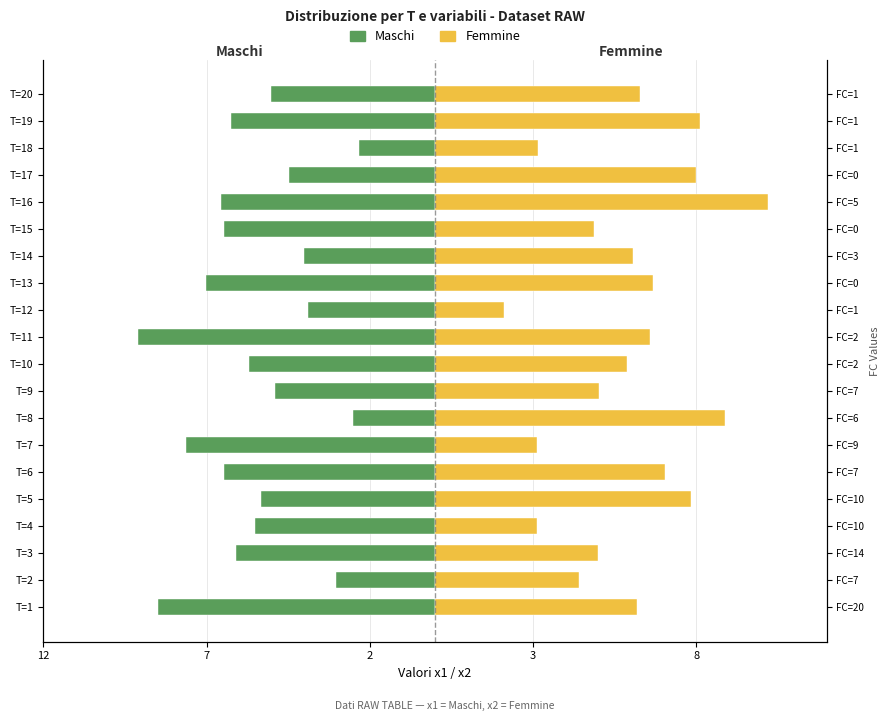

Between T=5 and T=17, which series saw the biggest shift?

Maschi